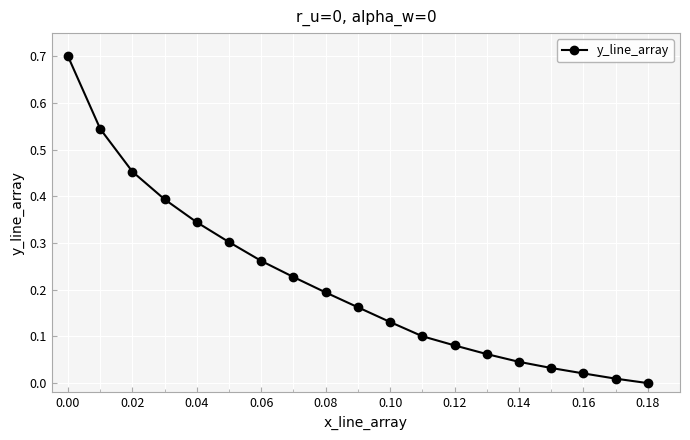

What is the sum of all values?

4.1